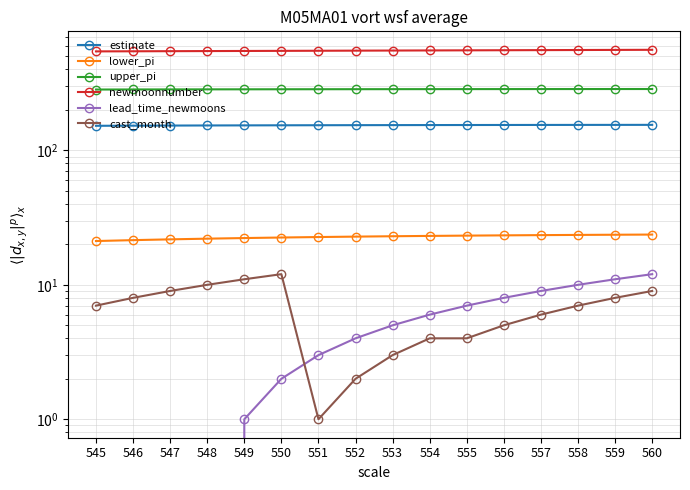

Where does the lead_time_newmoons series first go above 5?

554